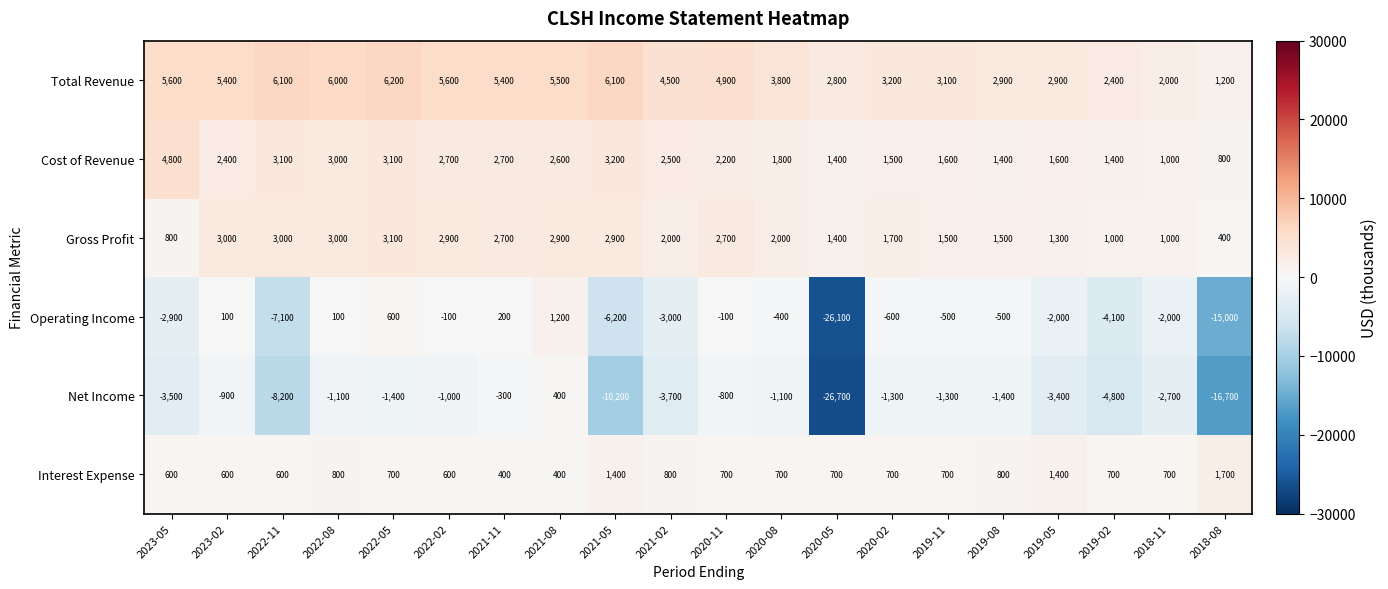

Which series changed the most between 2023-05 and 2021-11?

Net Income